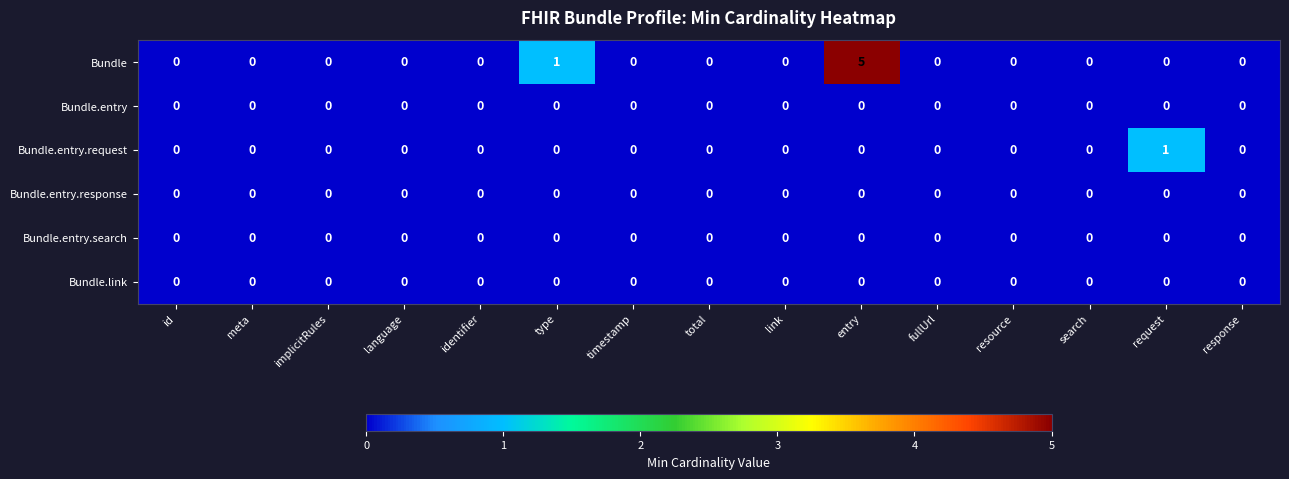

What is the maximum value shown in the chart?

5